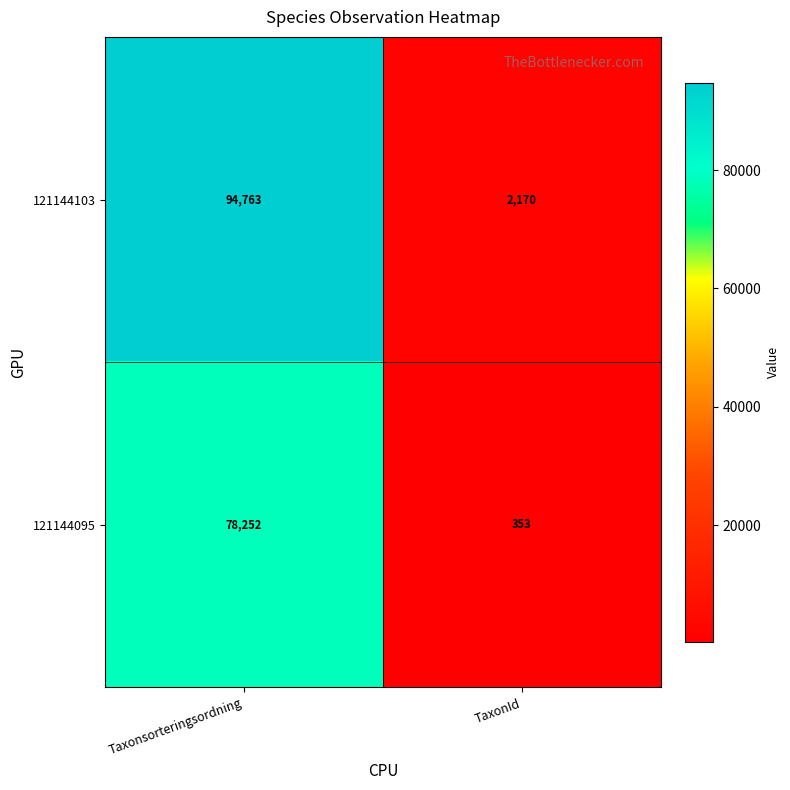

Which series changed the most between Taxonsorteringsordning and TaxonId?

121144103